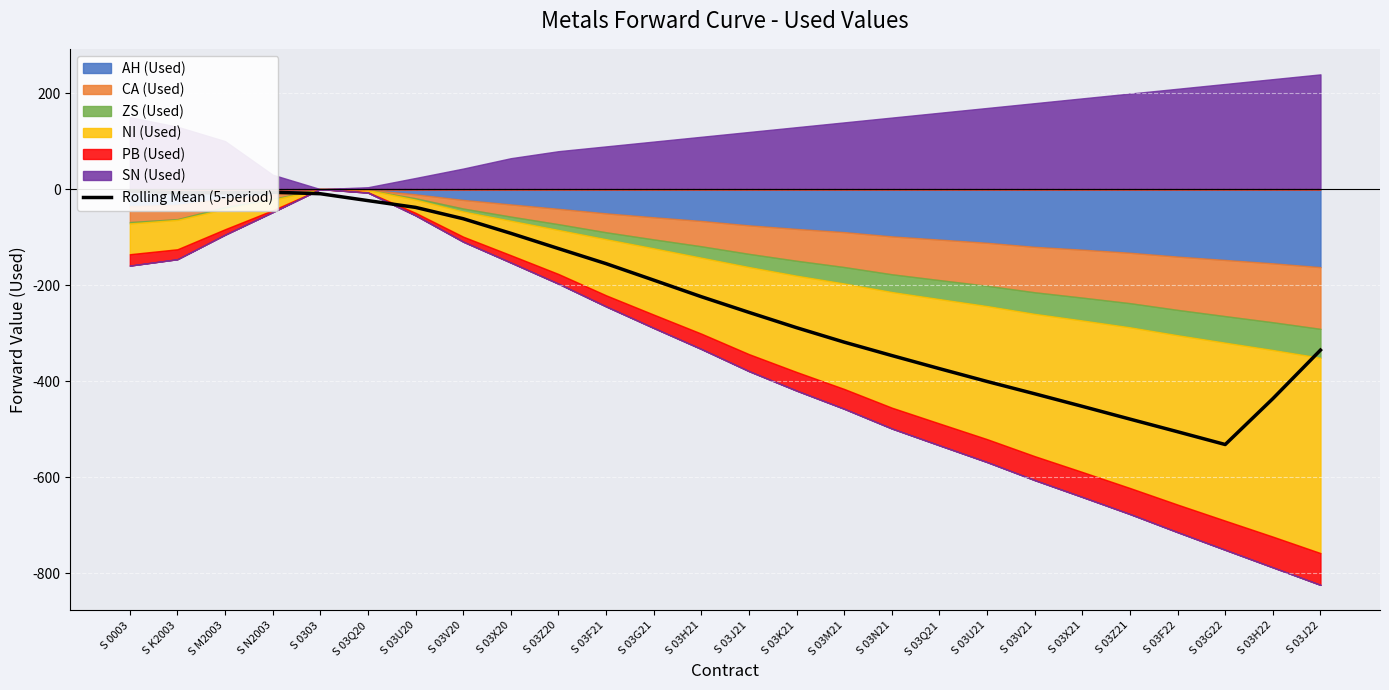

At which category does the chart reach its minimum across all series?

S 03G22